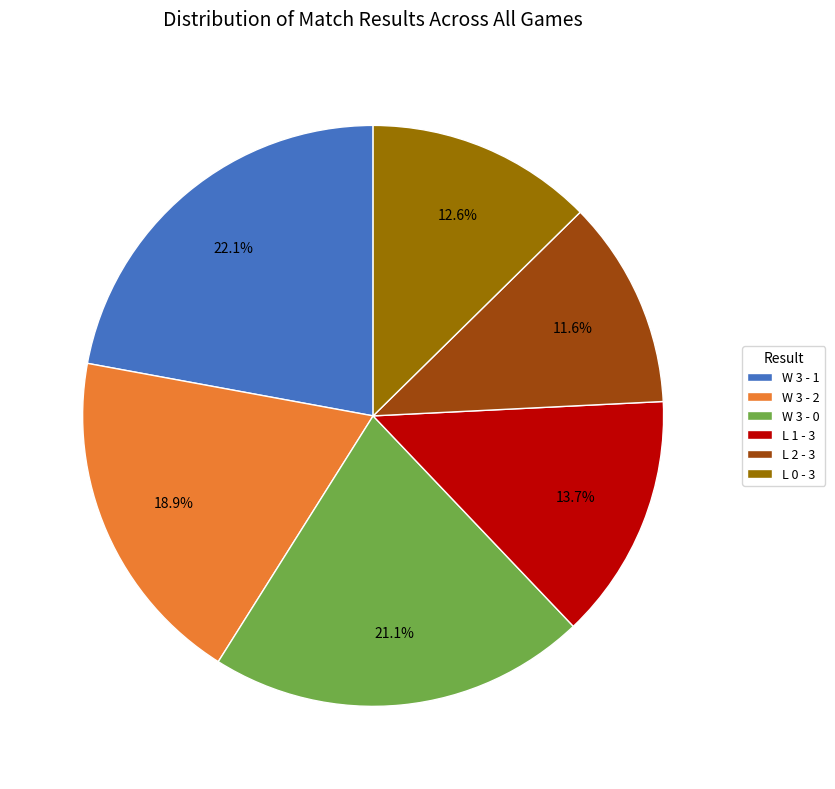

What is the ratio of the value at W 3 - 0 to the value at L 1 - 3?

1.5